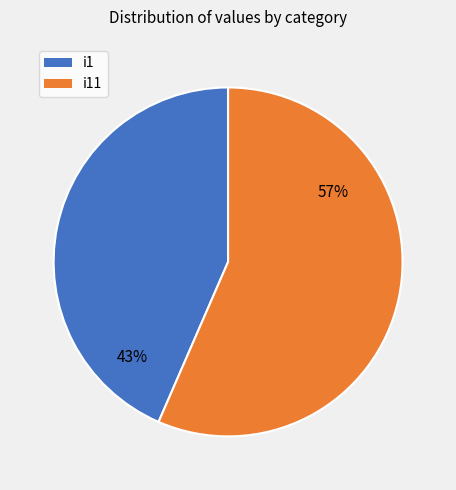

Does any single category account for the majority?

Yes